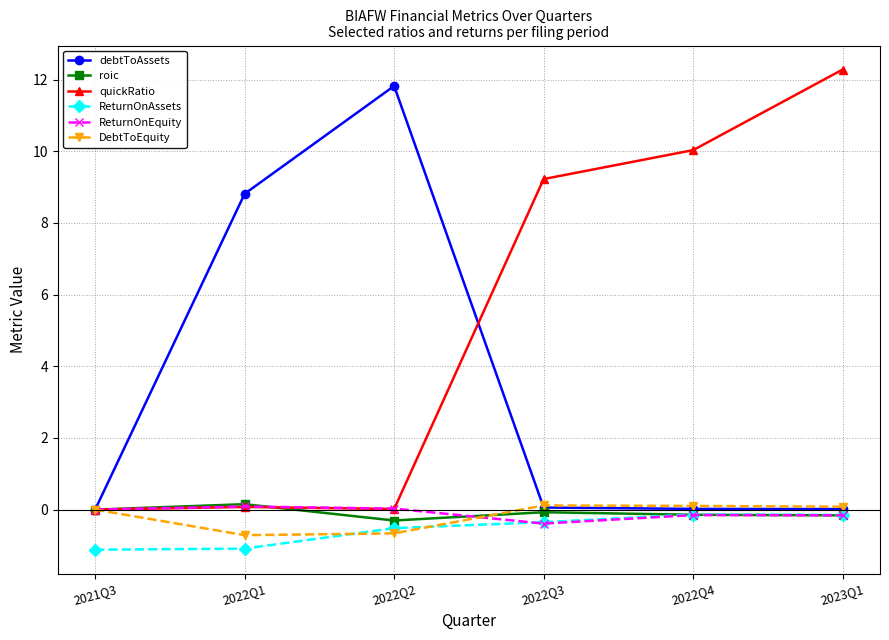

What is the label of the 2nd point from the right?

2022Q4